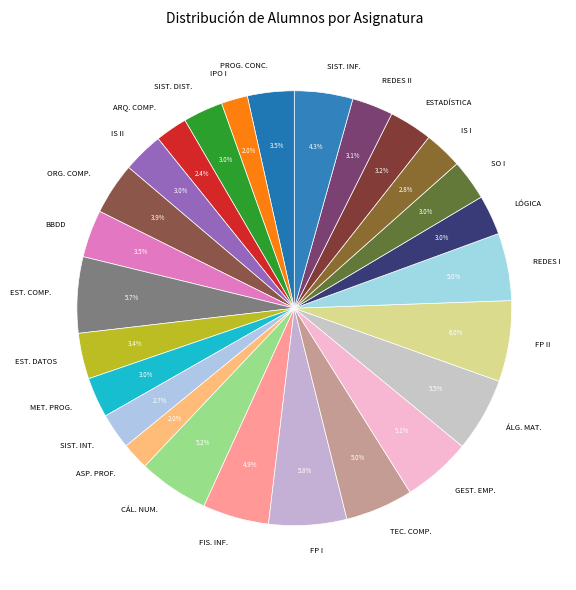

Combined, what portion of the pie is IPO I and EST. DATOS?

5.4%